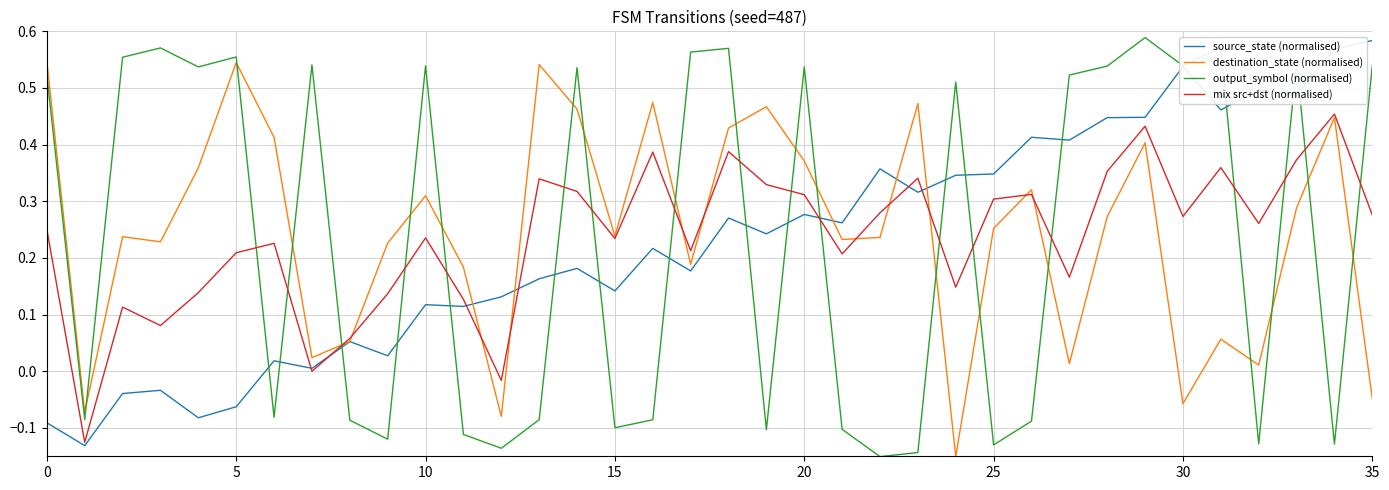

True or false: output_symbol (normalised) and destination_state (normalised) cross at least once.

True